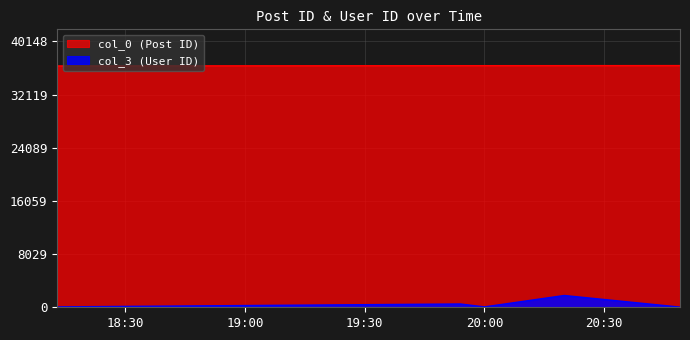

What is the maximum value shown in the chart?

36499